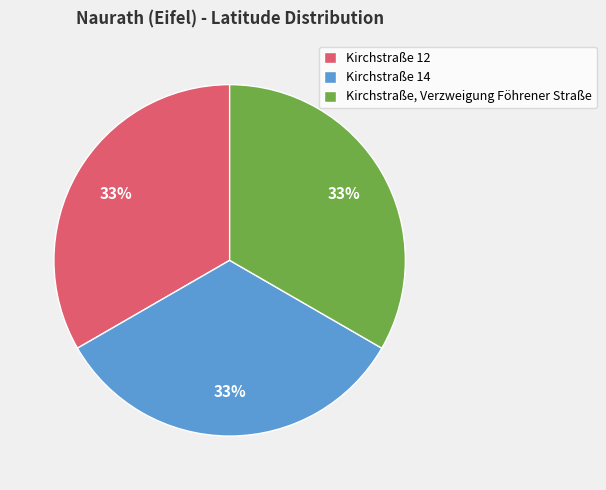

How many slices are in this pie chart?

3